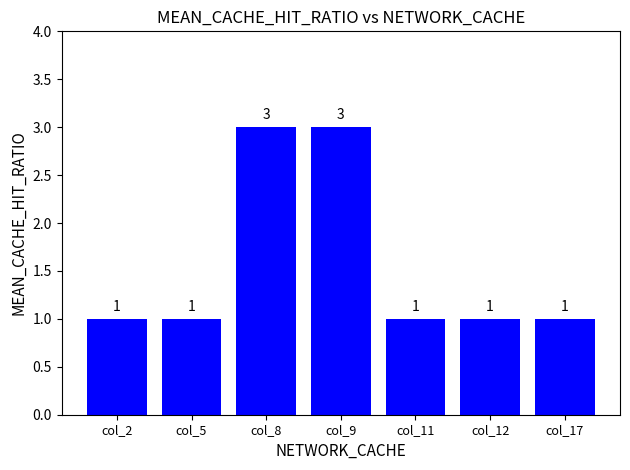

How many values are between 1 and 3?

7